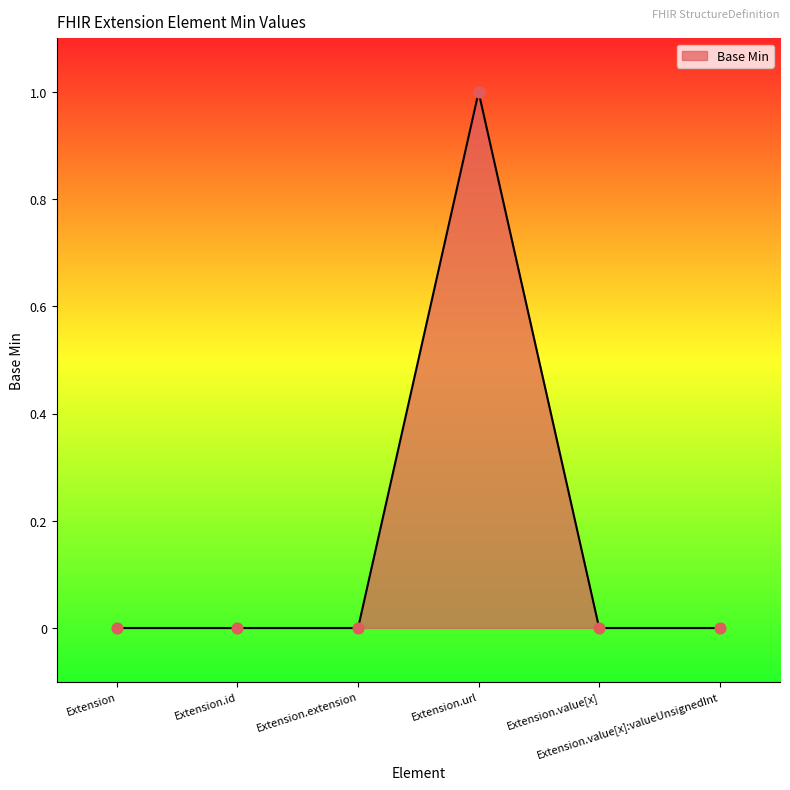

Between Extension.url and Extension.value[x]:valueUnsignedInt, which is larger?

Extension.url